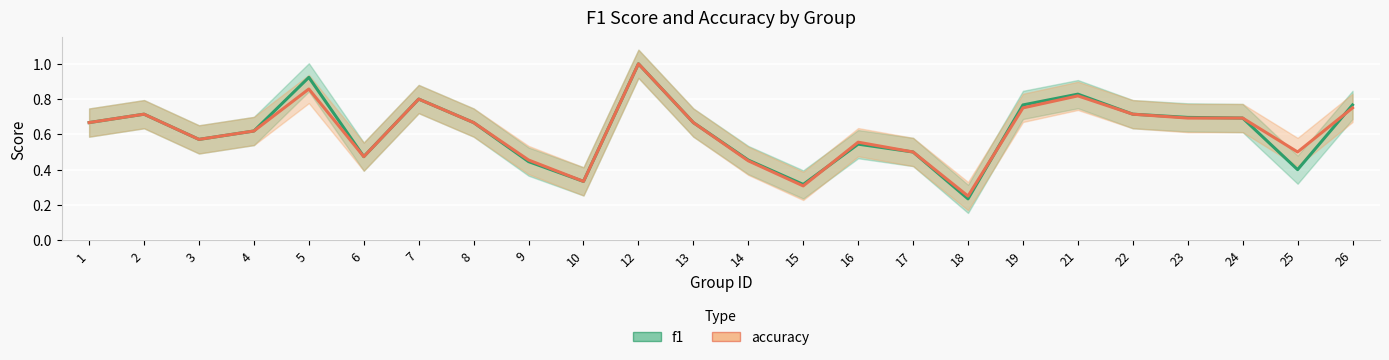

What are all the series names shown in the legend?

f1, accuracy